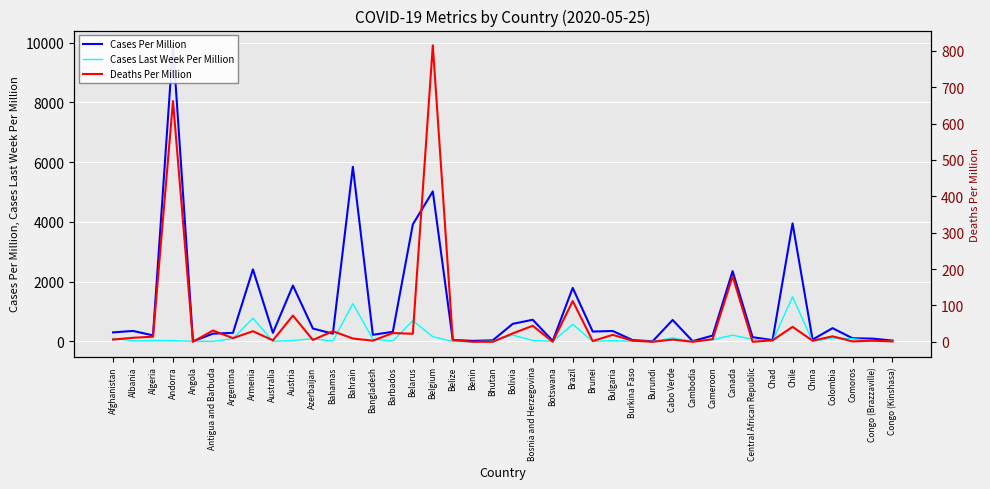

What is the value of the Deaths Per Million point at the 21st from the left?

23